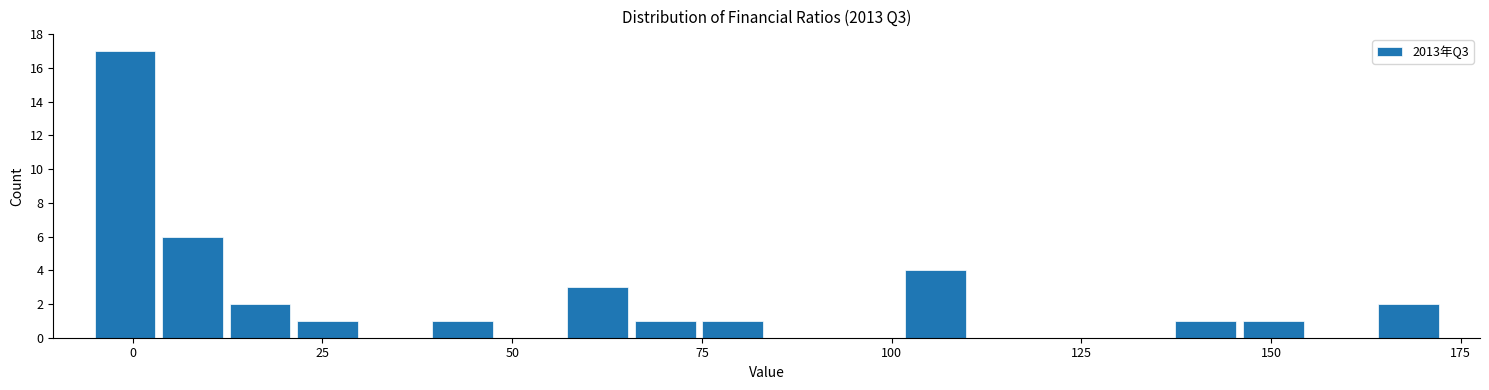

Read against the x-axis, roughly where is the centre of the tallest bar?

0